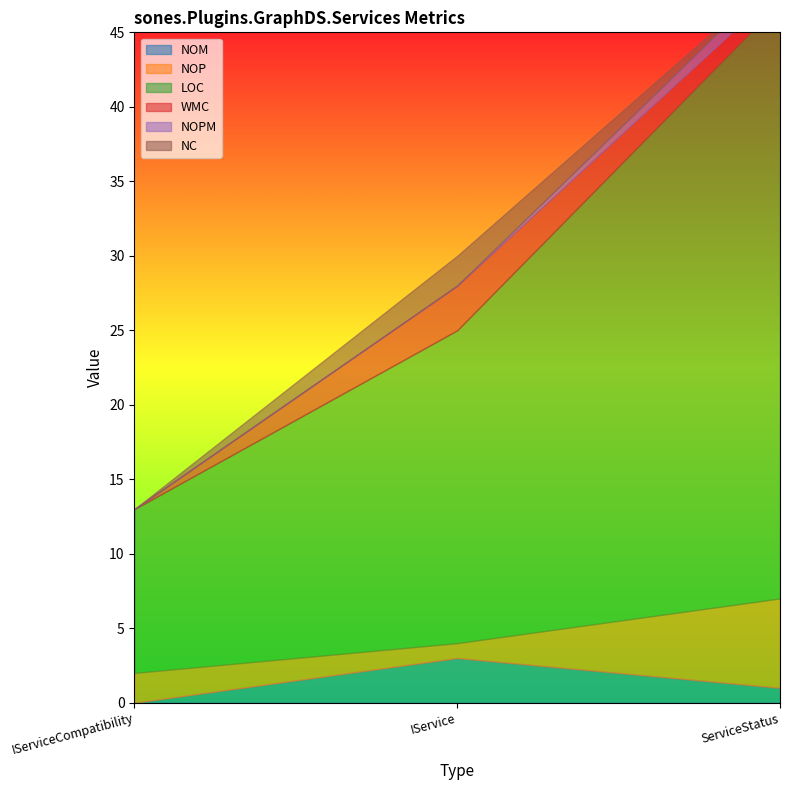

What is the difference between the NC values at ServiceStatus and IService?

2